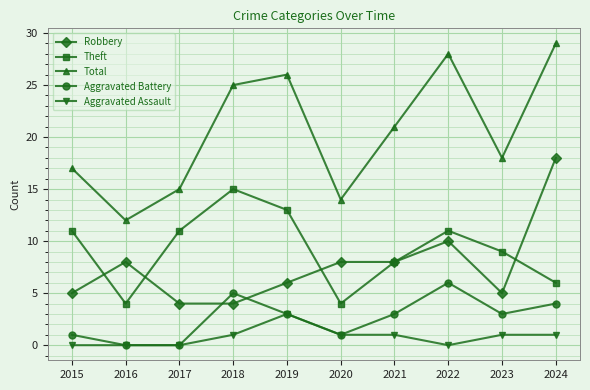

What value does the Theft series have at 2020?

4